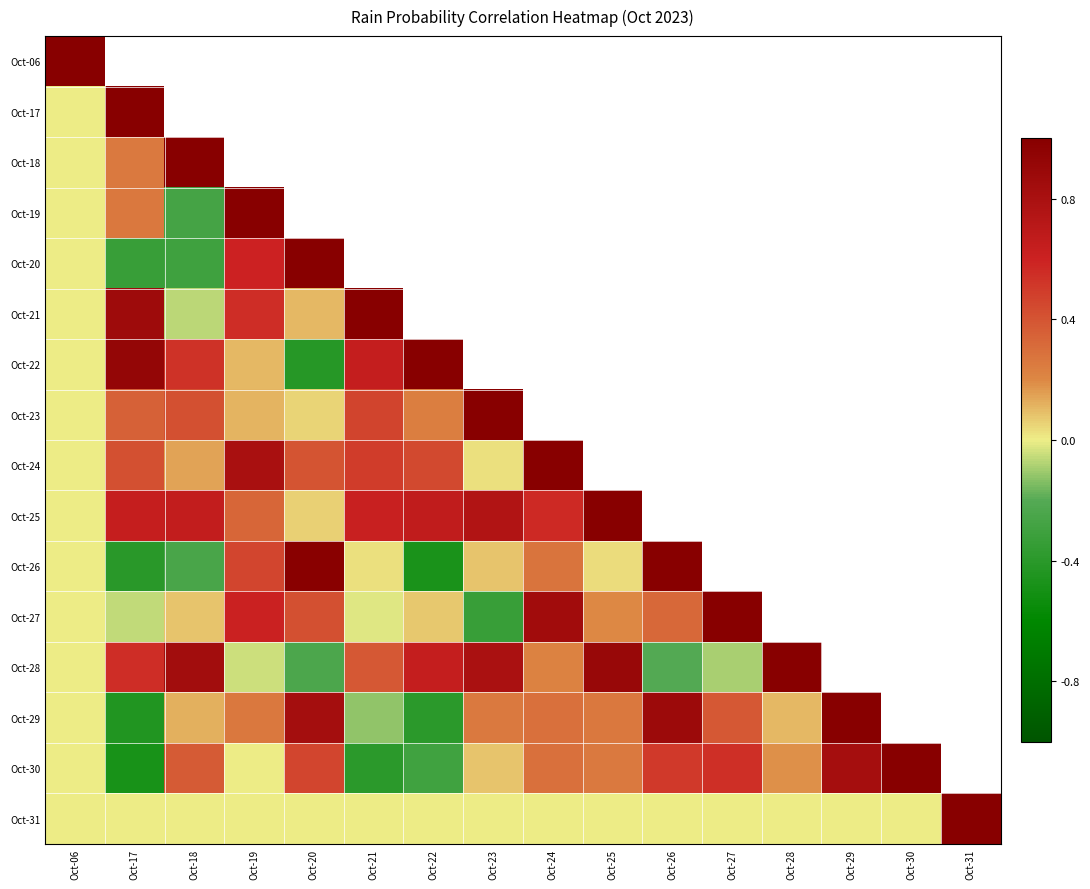

What is the highest value of the Oct-18 series?

1.0